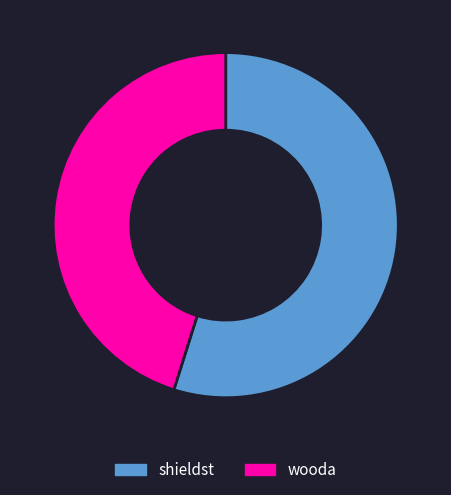

Is the sum of shieldst and wooda greater than half?

Yes